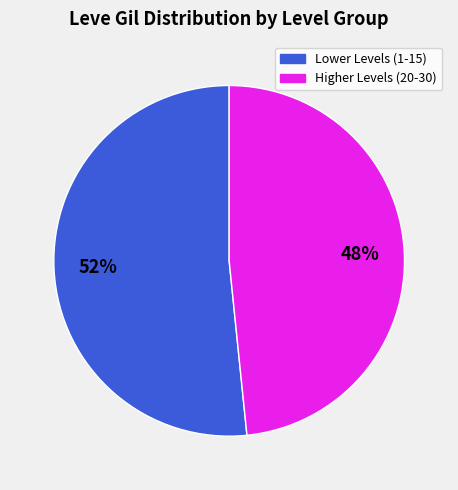

Count the number of slices in the pie.

2